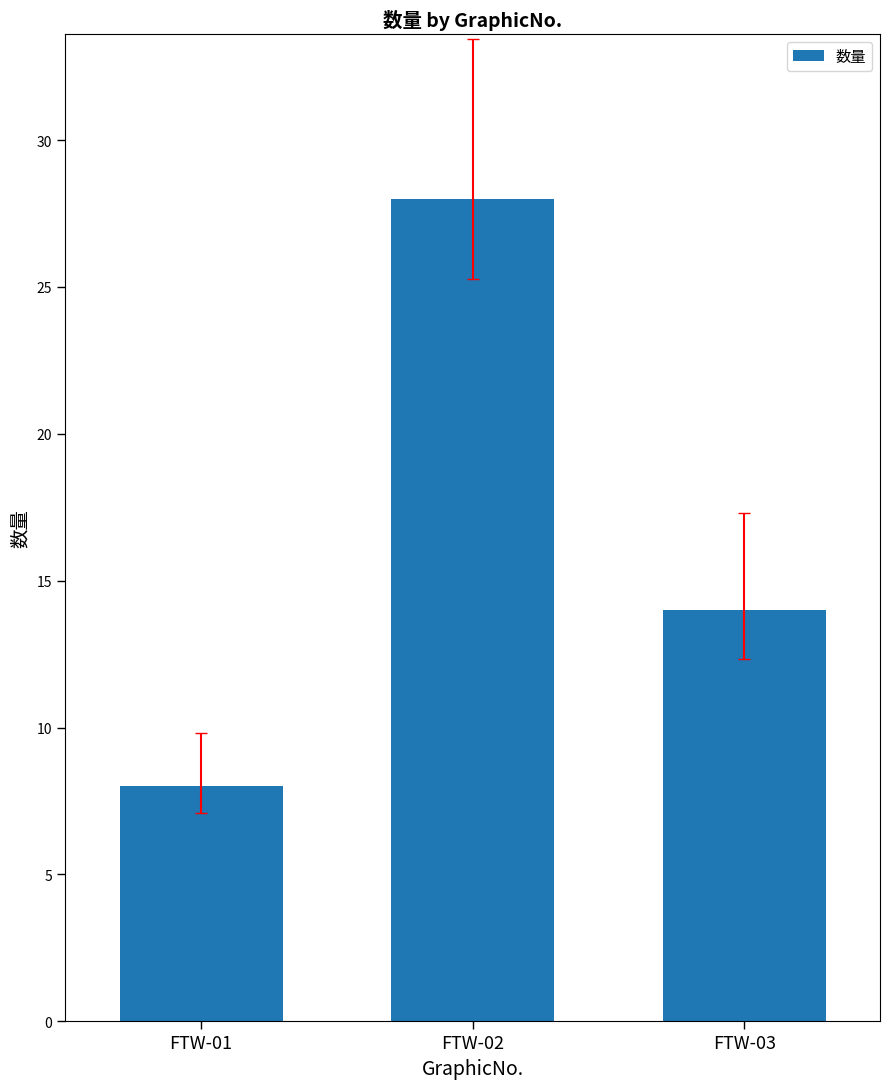

How many values are below 14?

1